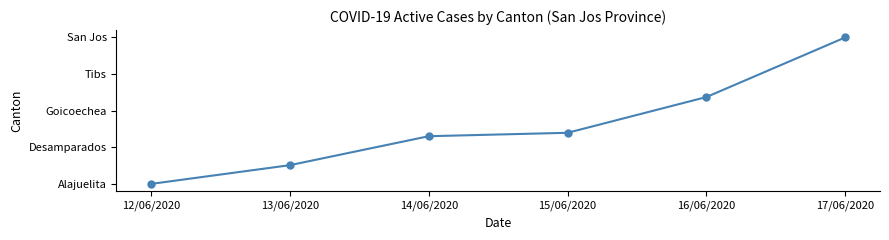

What is the ratio of the value at 17/06/2020 to the value at 15/06/2020?

2.9